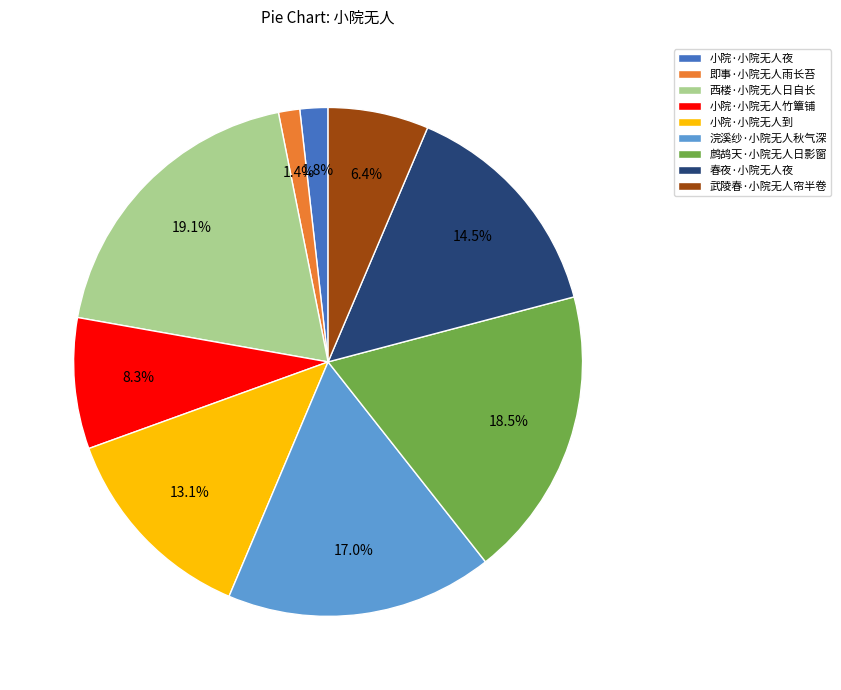

How many slices are in this pie chart?

9